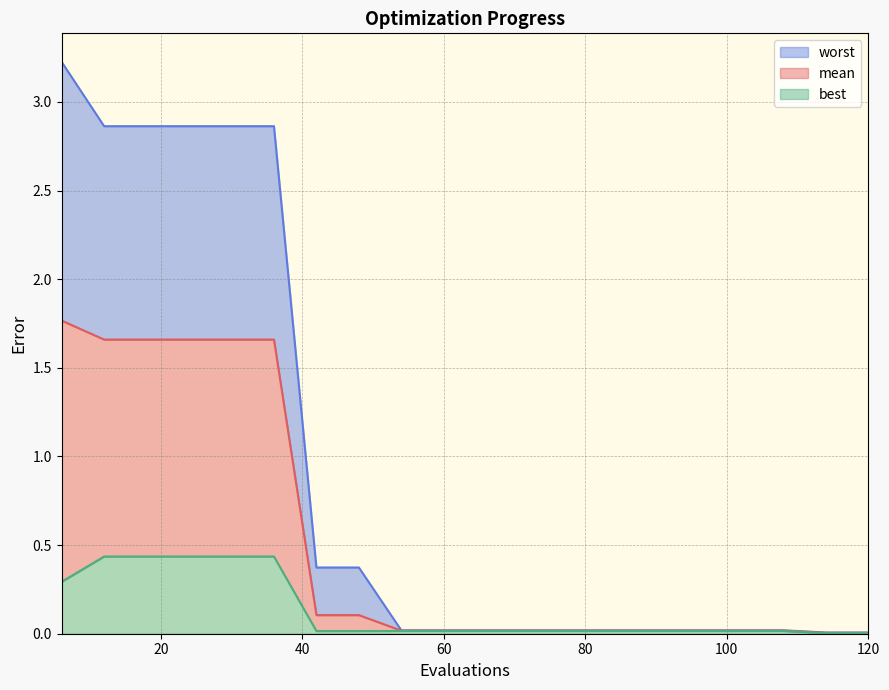

True or false: mean and worst cross at least once.

False